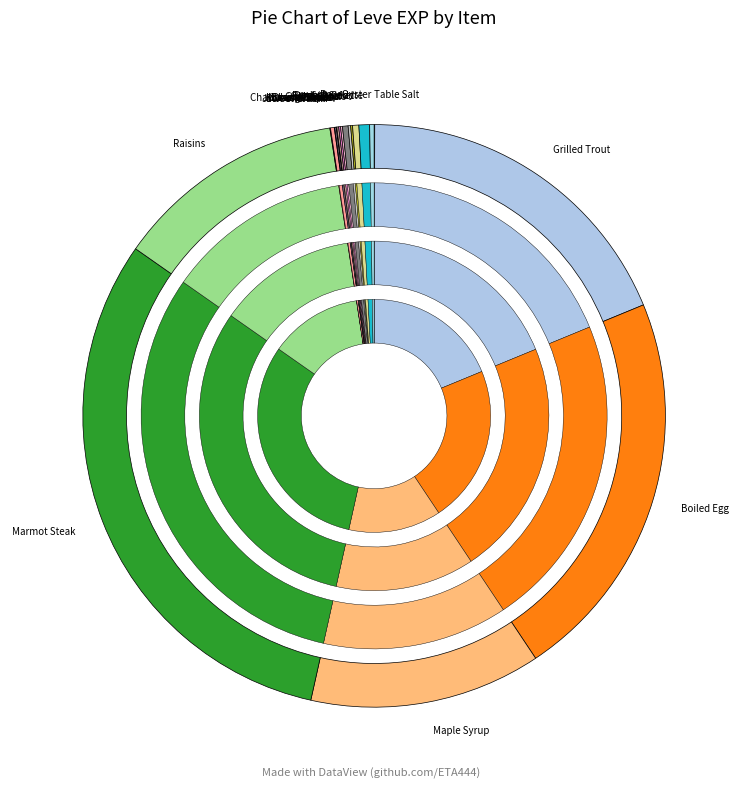

How many segments does this pie chart have?

20